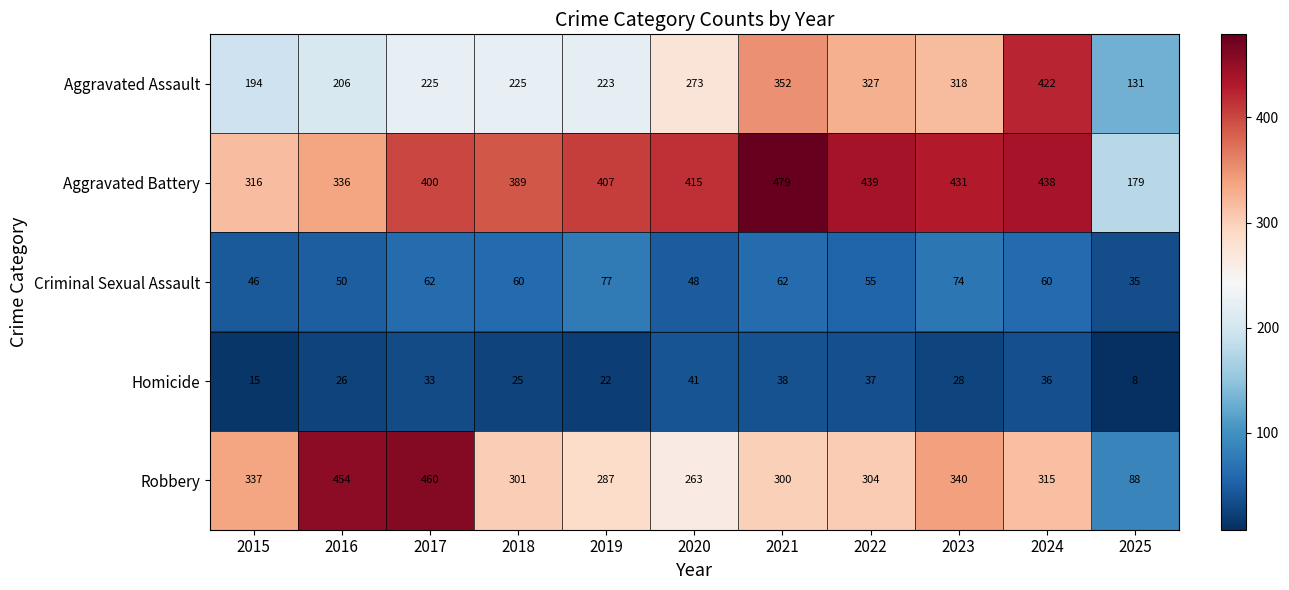

How many data points does each series have?

11